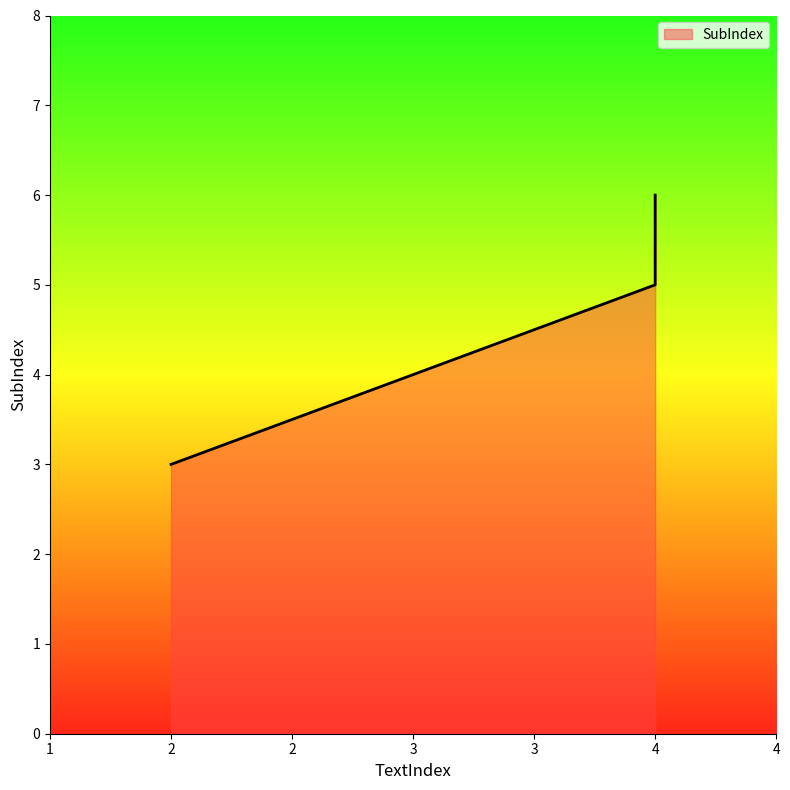

What is the difference between the maximum and minimum values?

3